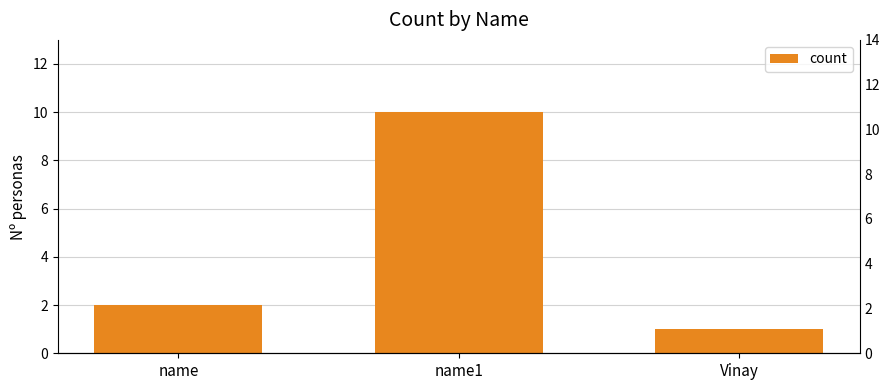

Approximately how many times larger is the value at Vinay compared to name1?

0.1